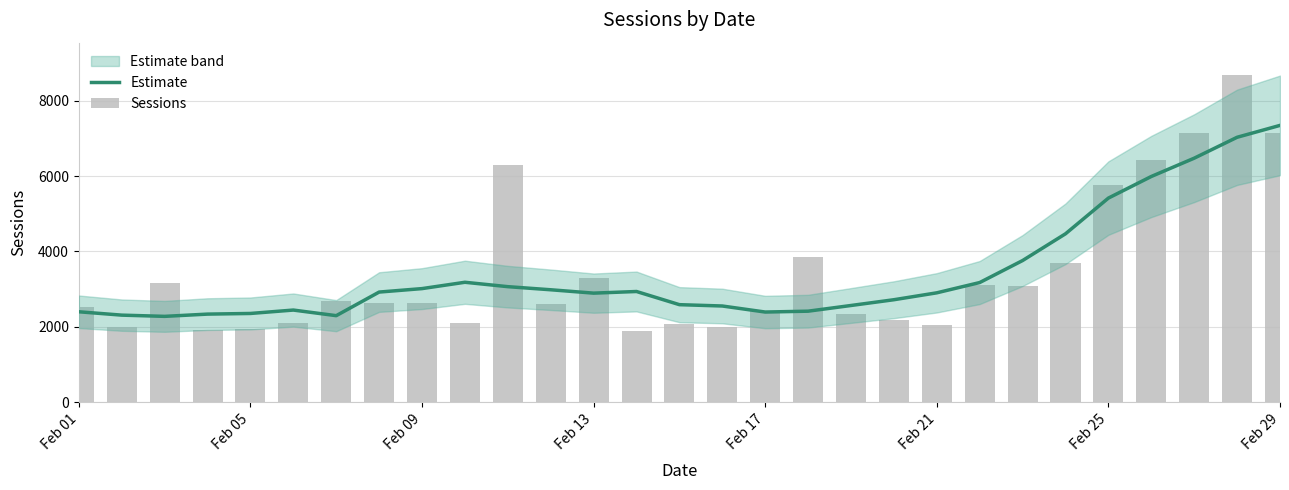

What is the average value of the Estimate series?

3419.6